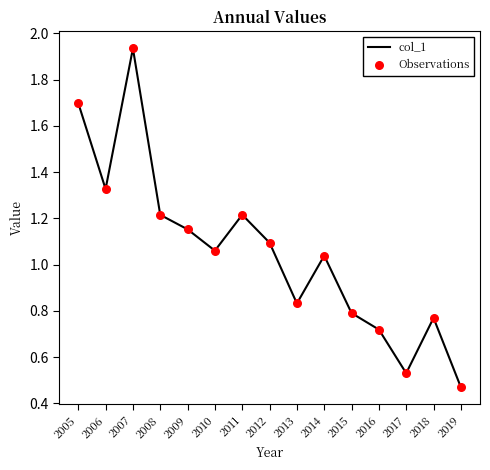

Which has a higher value, 2008 or 2016?

2008